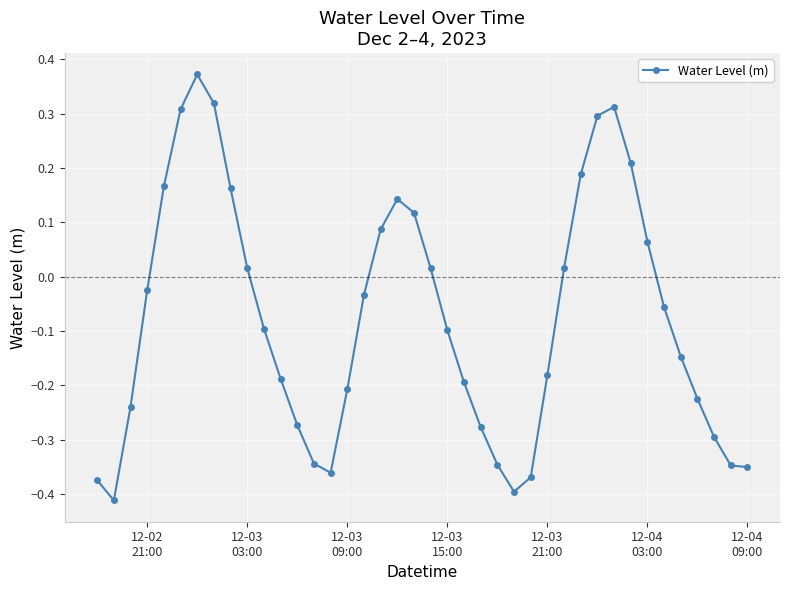

What is the difference between the maximum and second lowest values?

0.8